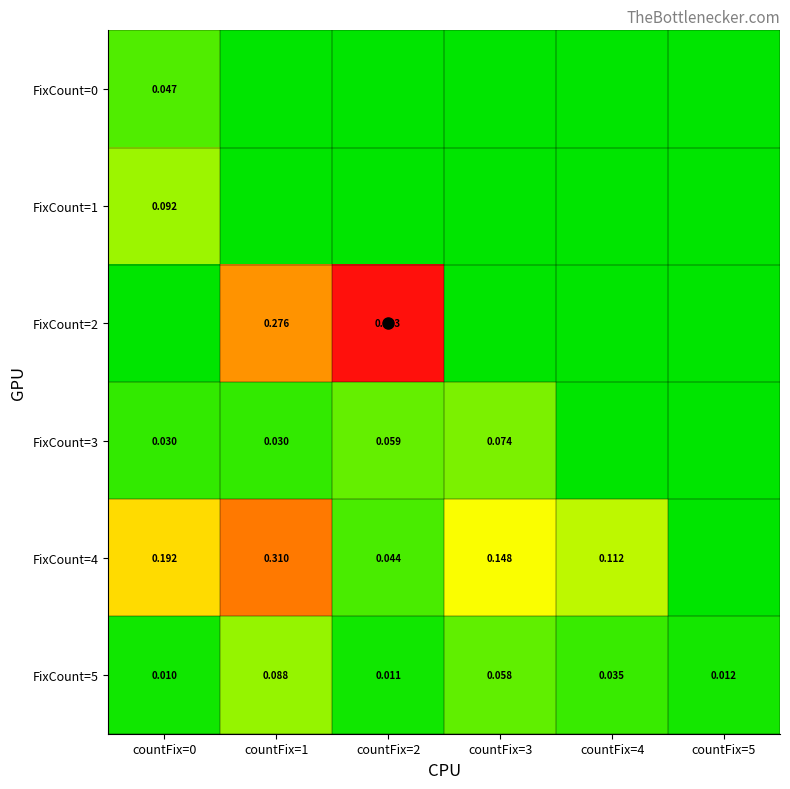

The value of FixCount=2 at countFix=2 is 0.5. True or false?

True